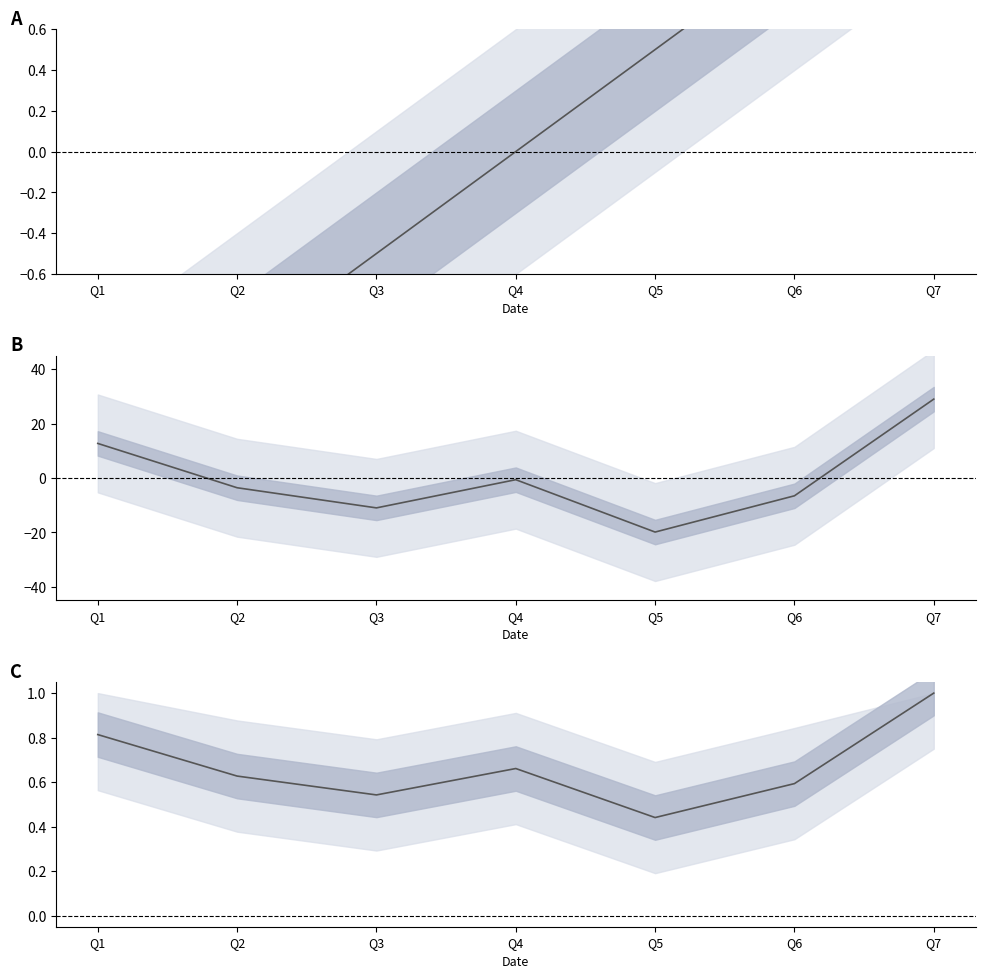

At how many categories does at least one series exceed 5?

2